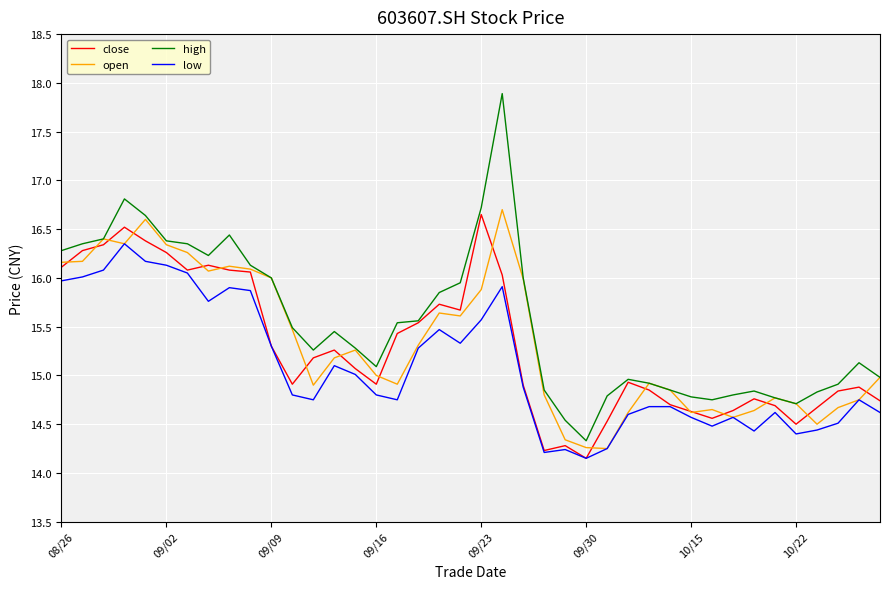

What is the greatest value displayed?

17.9